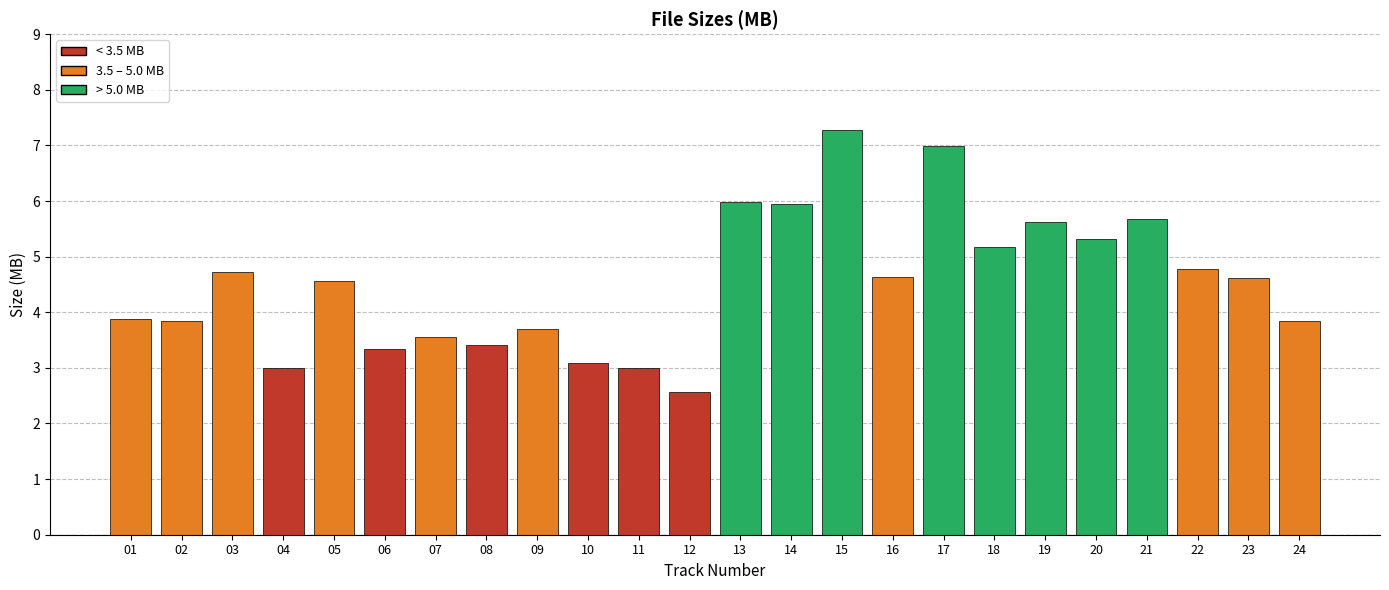

Are the bars grouped side by side (vs. stacked)?

No